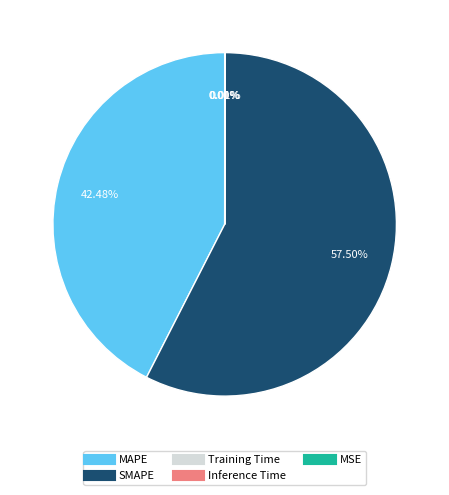

Which slice is the largest?

SMAPE